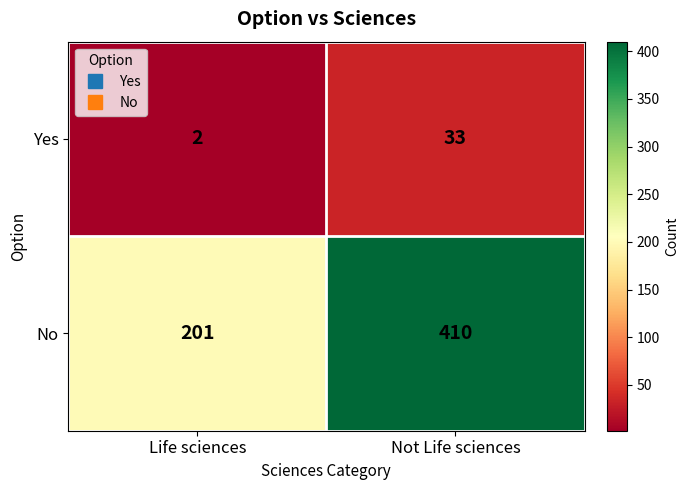

What is the total value across all series at Not Life sciences?

443